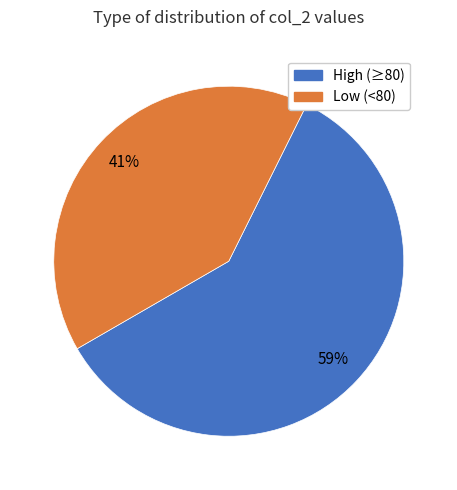

Is there a majority slice in this chart?

Yes